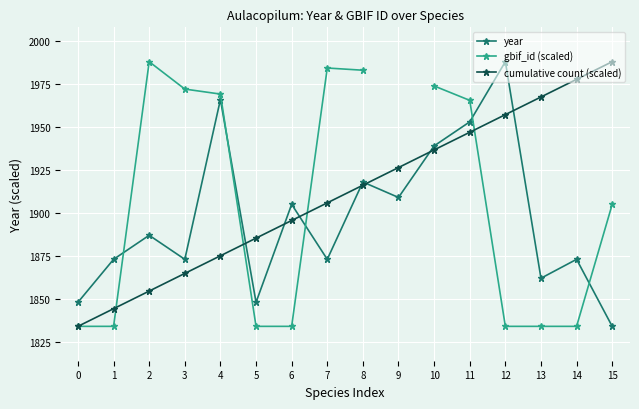

At which label is cumulative count (scaled) closest to 1911?

7